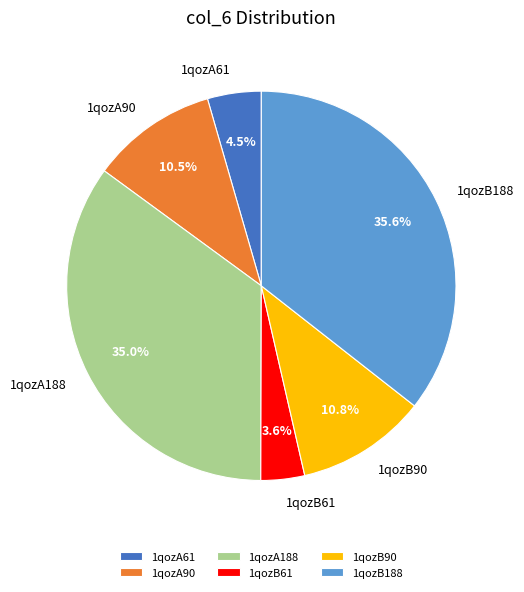

Which category has the smallest portion of the pie?

1qozB61